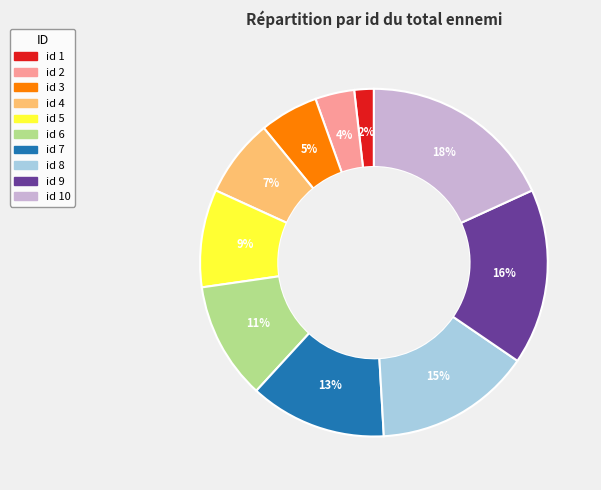

Is there a majority slice in this chart?

No